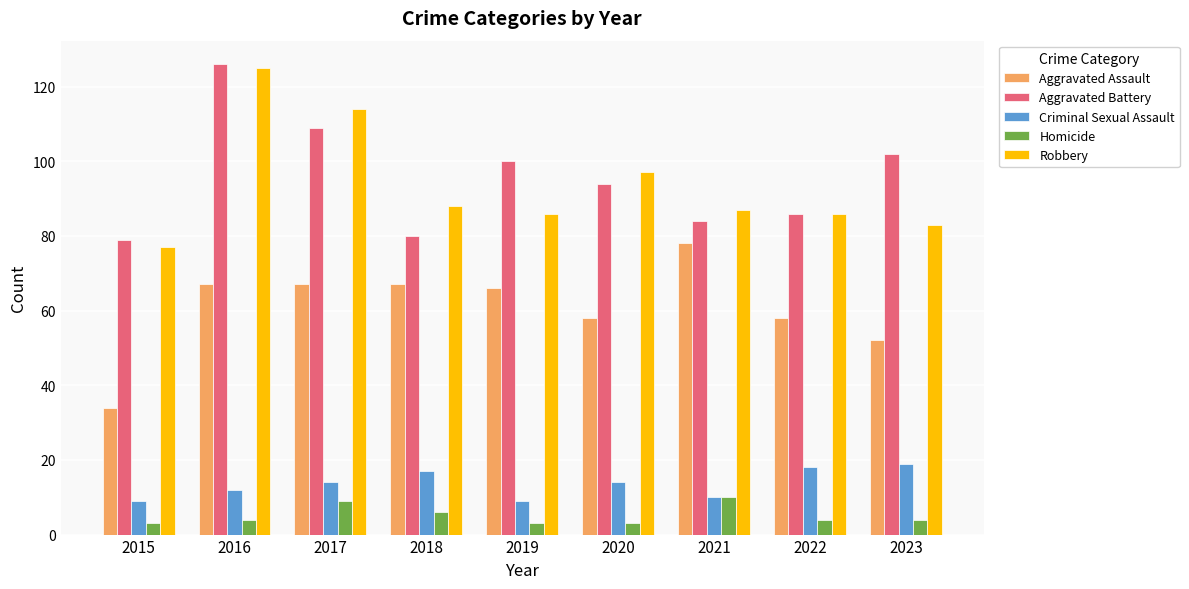

Reading left to right, extract all data points from this chart.

Aggravated Assault: 2015=34	2016=67	2017=67	2018=67	2019=66	2020=58	2021=78	2022=58	2023=52
Aggravated Battery: 2015=79	2016=126	2017=109	2018=80	2019=100	2020=94	2021=84	2022=86	2023=102
Criminal Sexual Assault: 2015=9	2016=12	2017=14	2018=17	2019=9	2020=14	2021=10	2022=18	2023=19
Homicide: 2015=3	2016=4	2017=9	2018=6	2019=3	2020=3	2021=10	2022=4	2023=4
Robbery: 2015=77	2016=125	2017=114	2018=88	2019=86	2020=97	2021=87	2022=86	2023=83